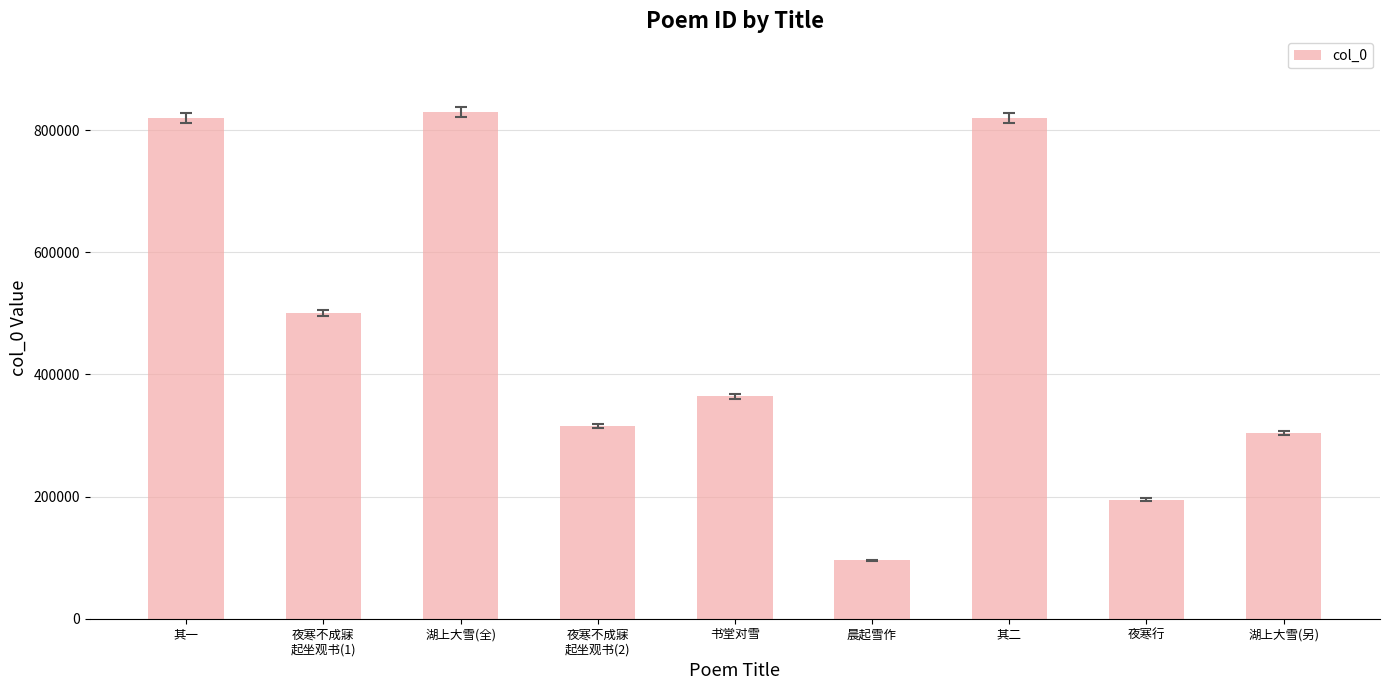

At which label does the data first exceed 364116?

其一